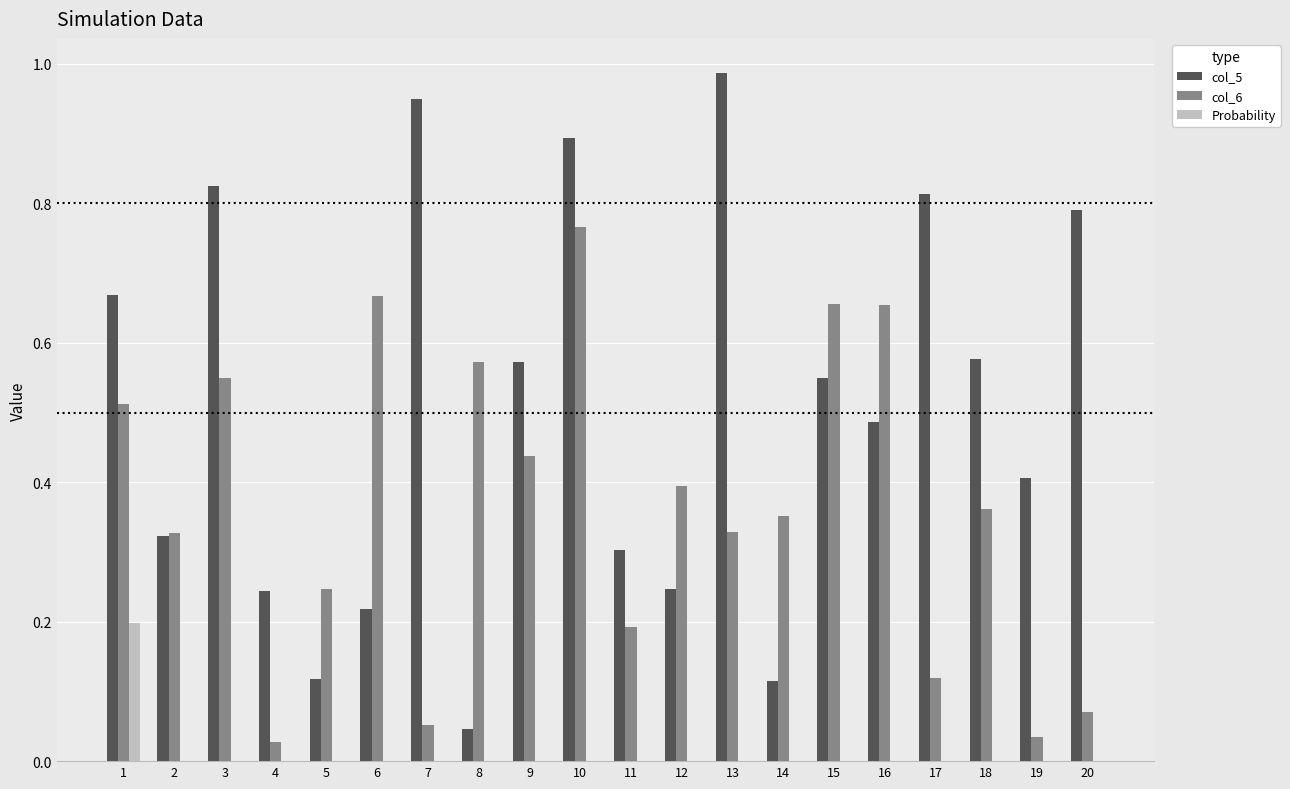

Which category has the highest value in the col_6 series?

10